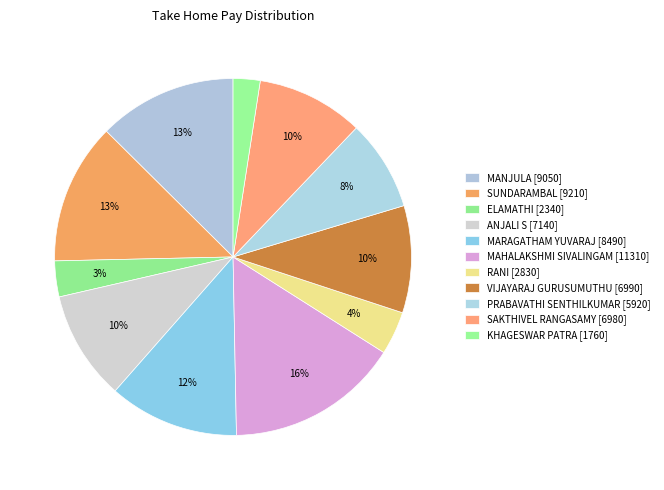

Rank the categories by value from highest to lowest.

MAHALAKSHMI SIVALINGAM, SUNDARAMBAL, MANJULA, MARAGATHAM YUVARAJ, ANJALI S, VIJAYARAJ GURUSUMUTHU, SAKTHIVEL RANGASAMY, PRABAVATHI SENTHILKUMAR, RANI, ELAMATHI, KHAGESWAR PATRA